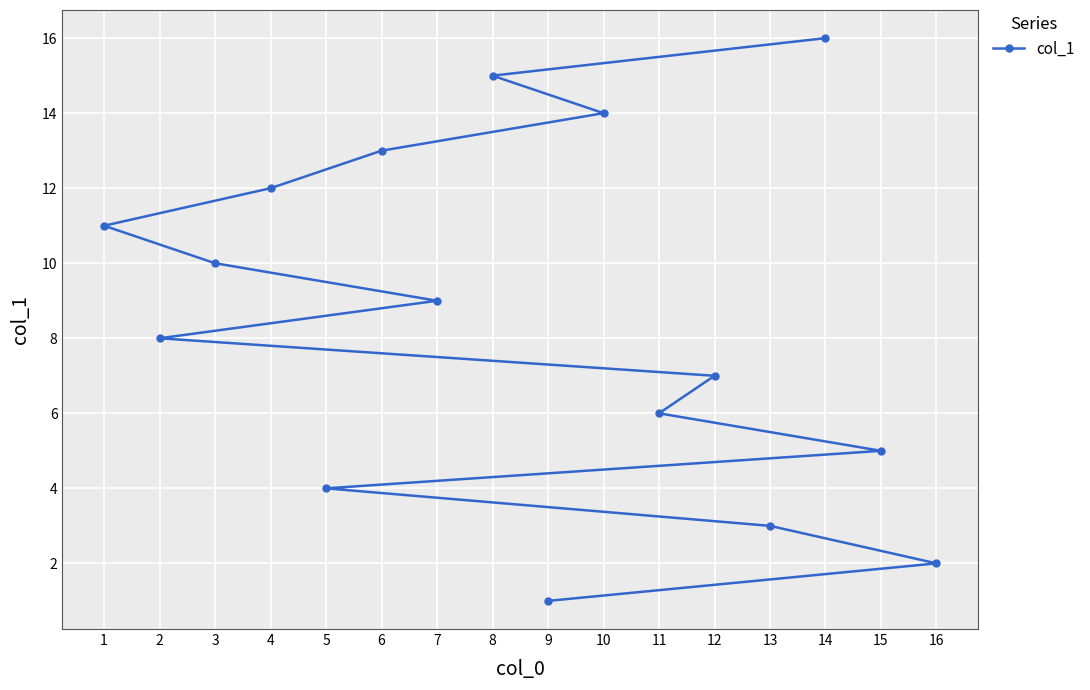

What is the difference between the values at 11 and 8?

9